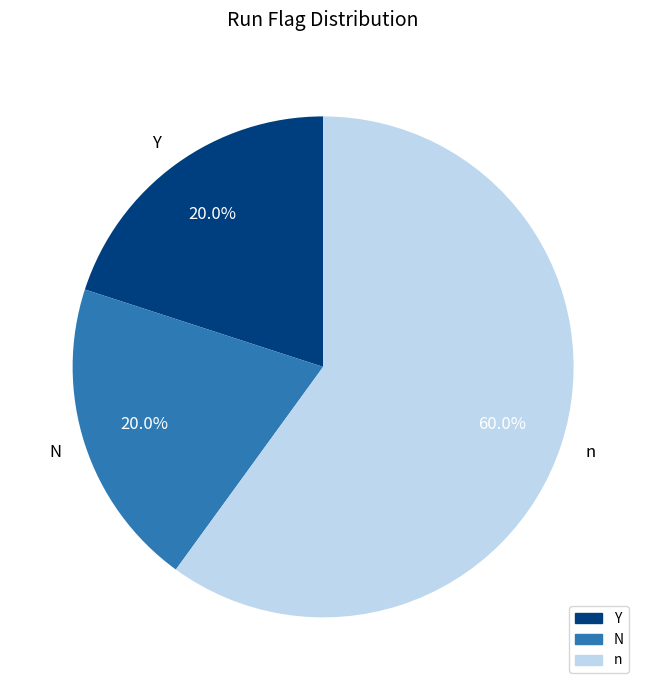

Is it true that n is 52% of the pie?

False